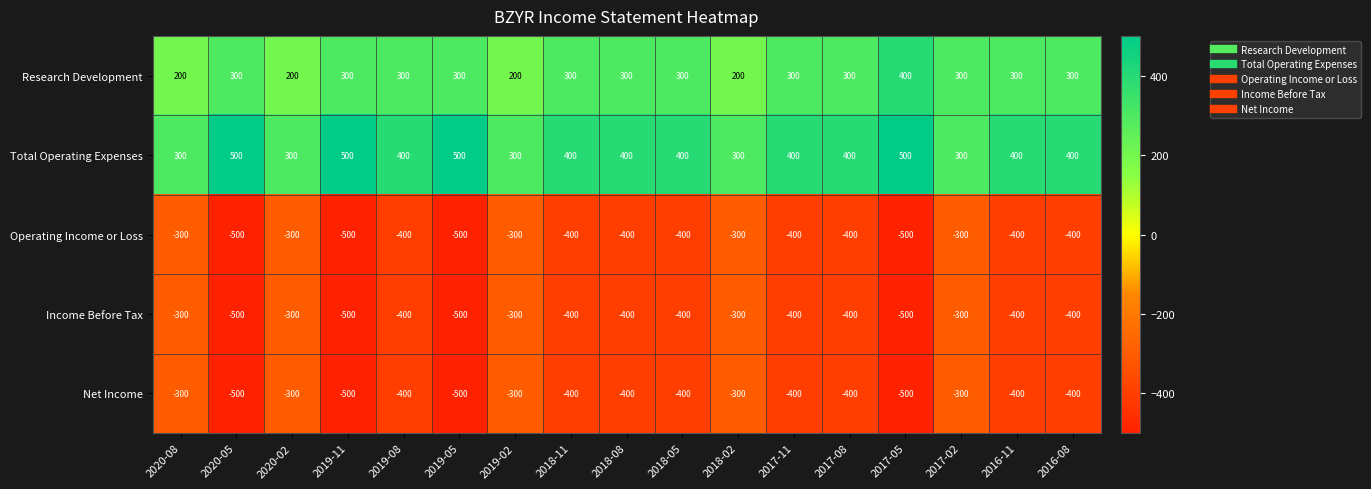

Which series has the largest total across all categories?

Total Operating Expenses